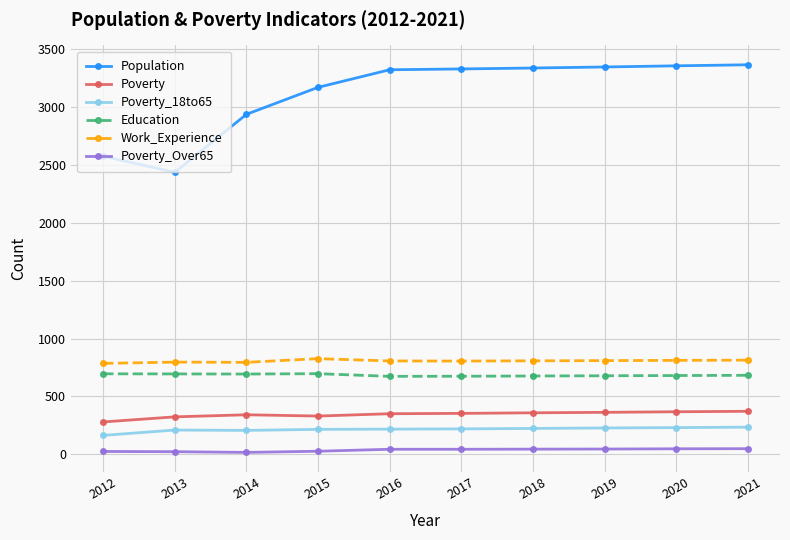

True or false: Population and Work_Experience intersect in this chart.

False